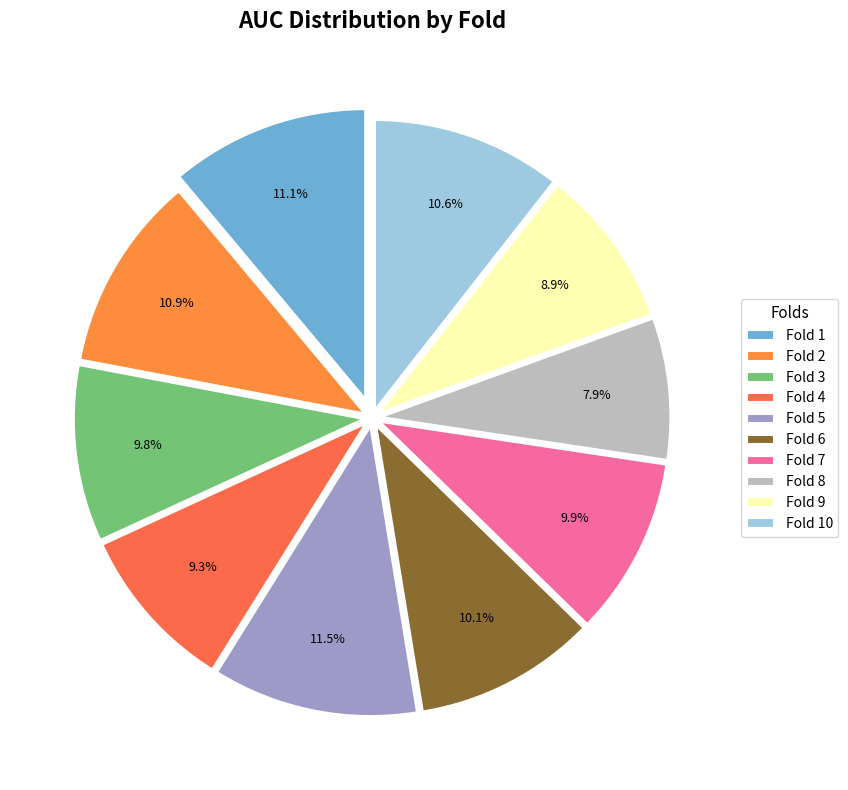

To the nearest percent, what percentage of the pie is Fold 5?

11%